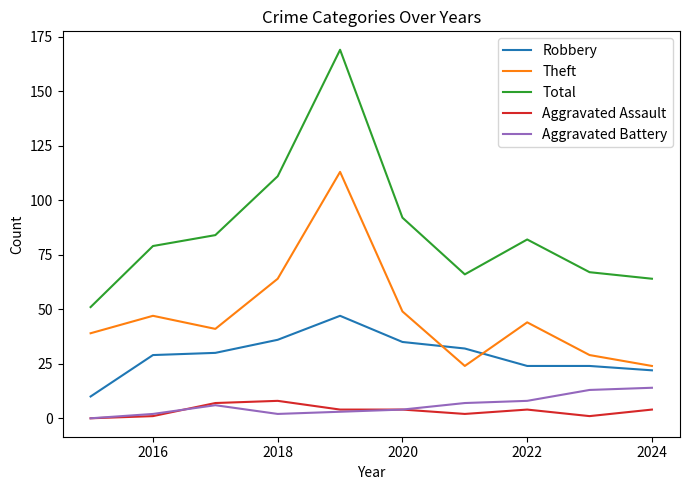

What is the average value of the Aggravated Assault series?

4